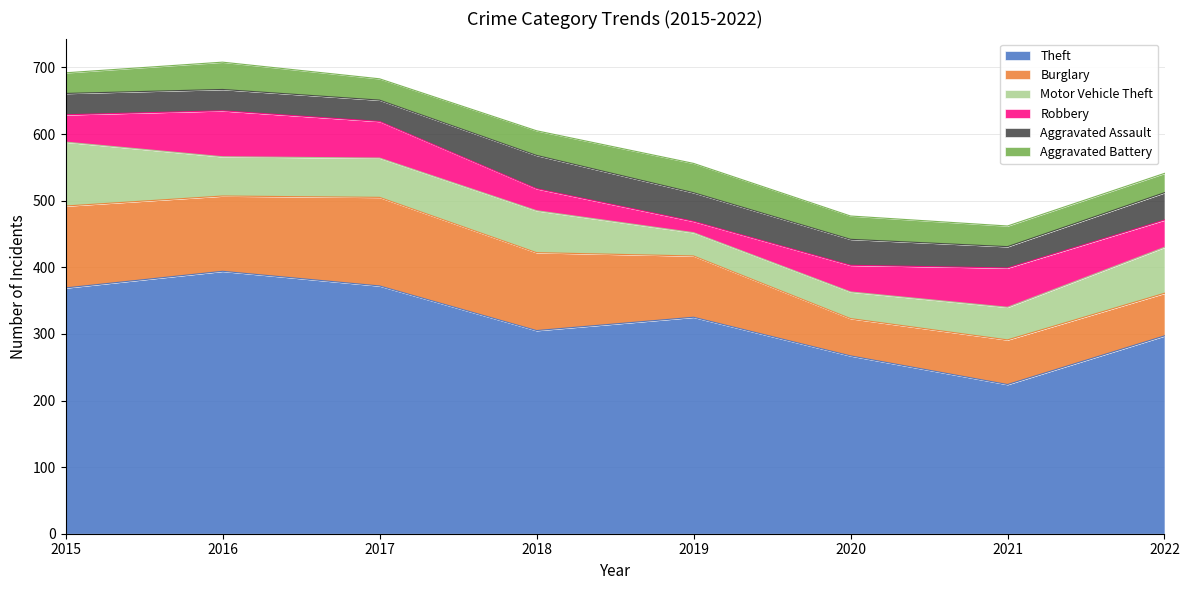

How many intersections are there between Aggravated Battery and Aggravated Assault?

3